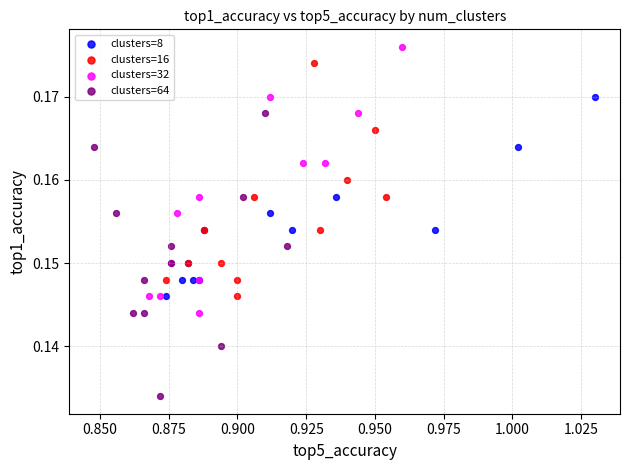

Which series has the largest Y range (max minus min)?

clusters=64